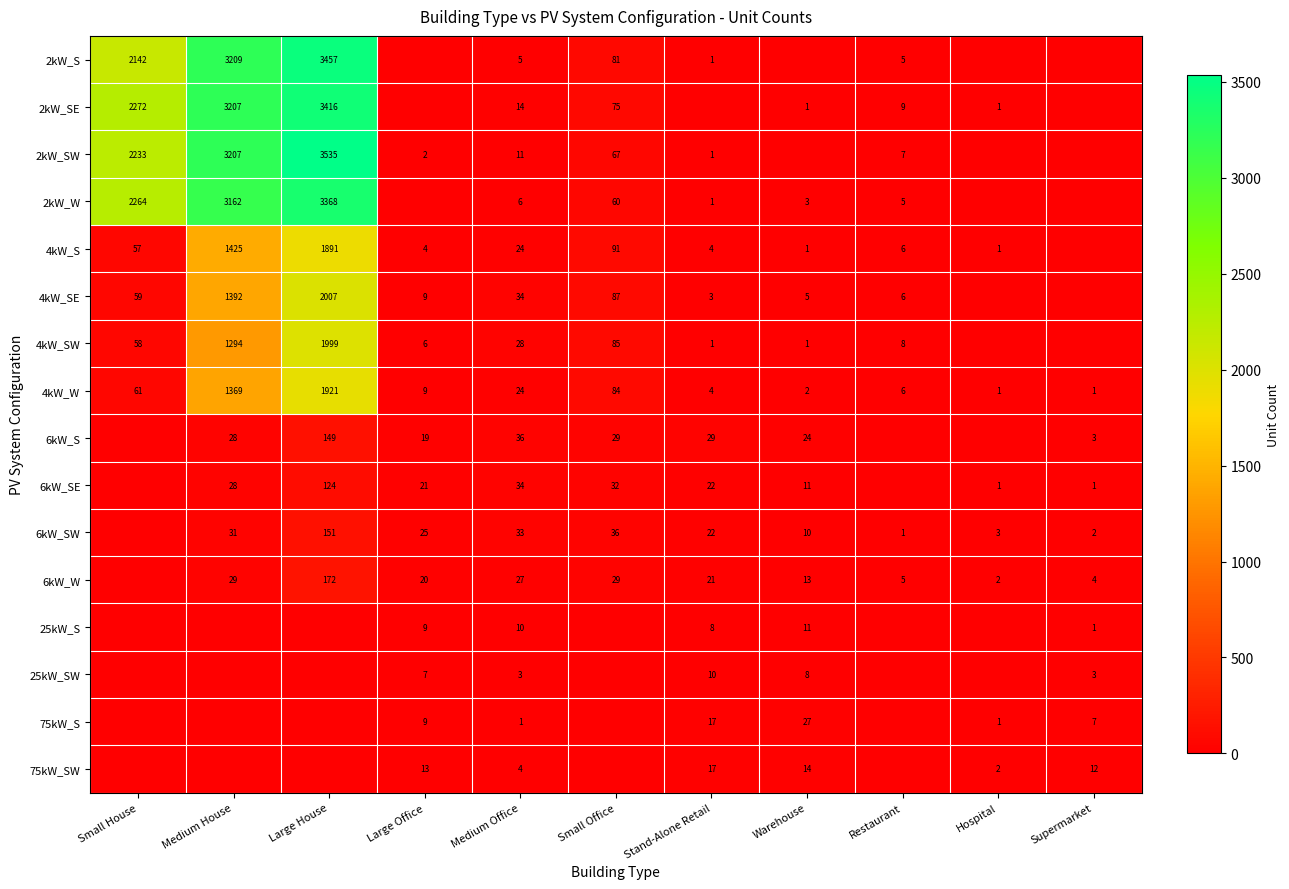

What is the total value across all series at Large House?

22190